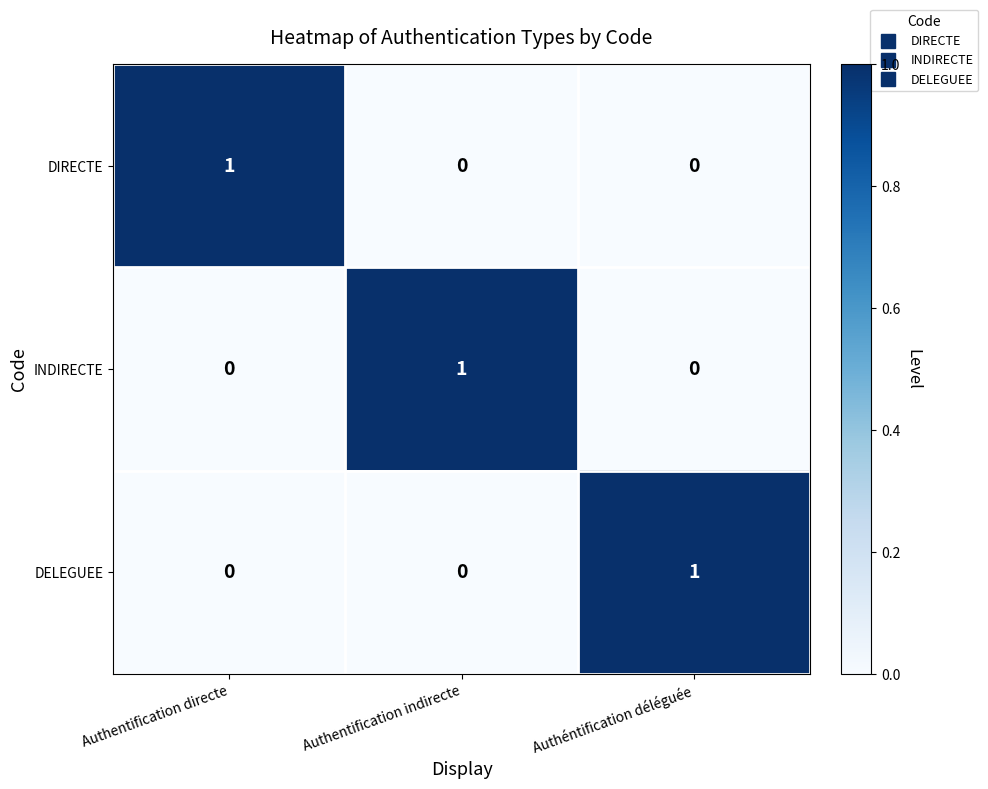

Is the value of DELEGUEE at Authéntification déléguée greater than the value of INDIRECTE at Authentification directe?

Yes